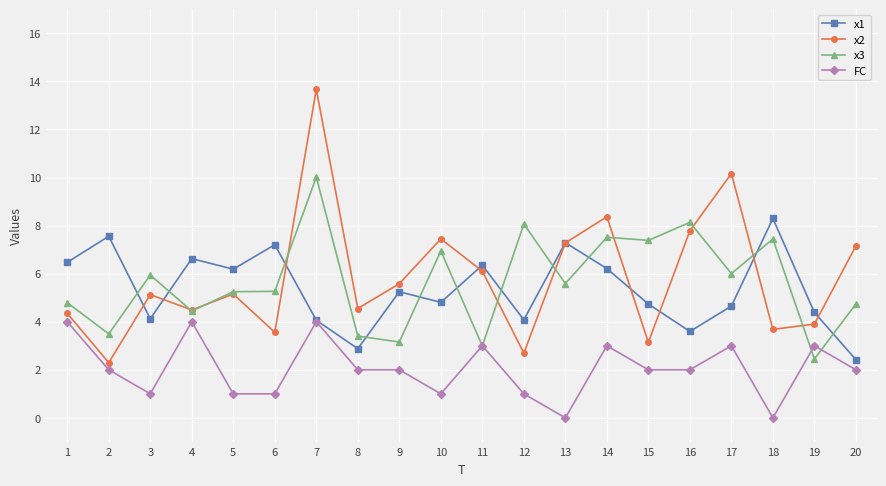

After their last crossing, which series has the higher values: FC or x3?

x3